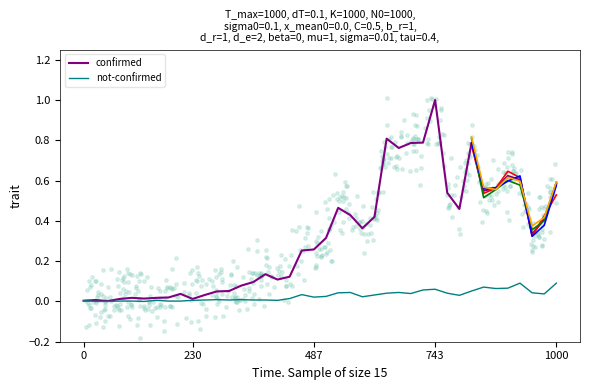

At how many categories does at least one series exceed 0?

40